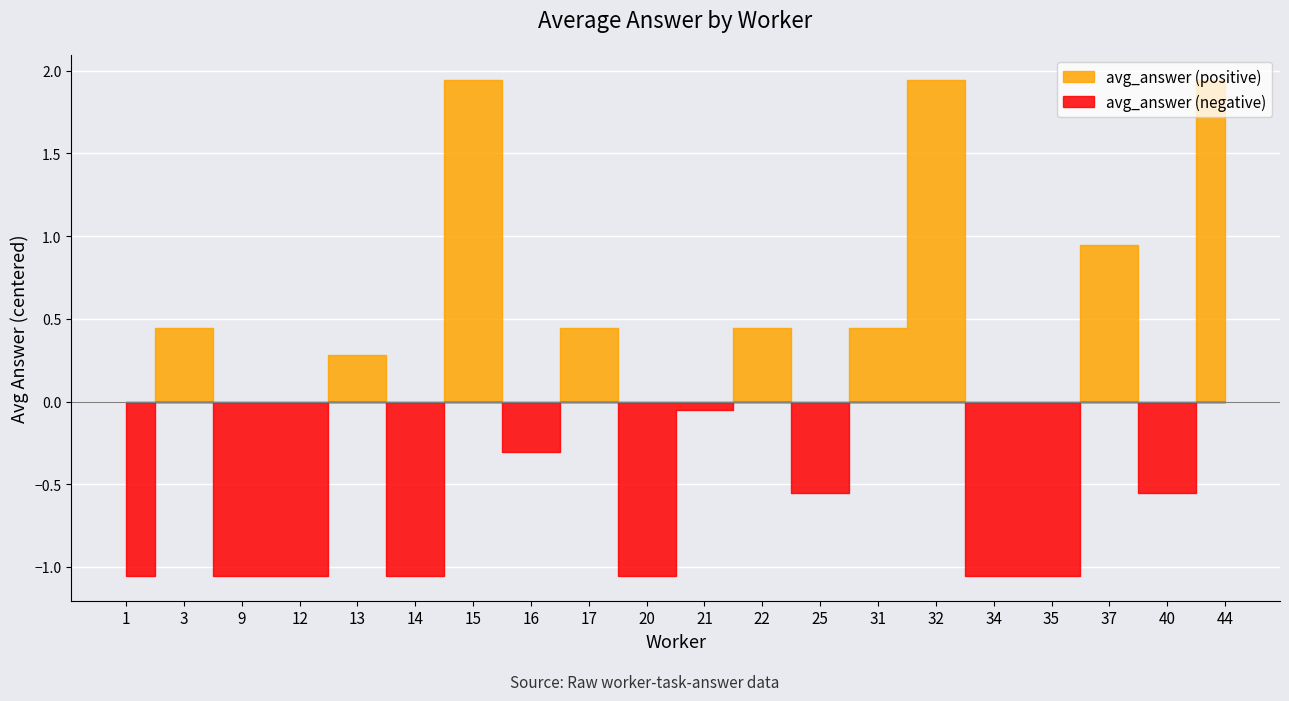

True or false: avg_task and avg_answer cross at least once.

False